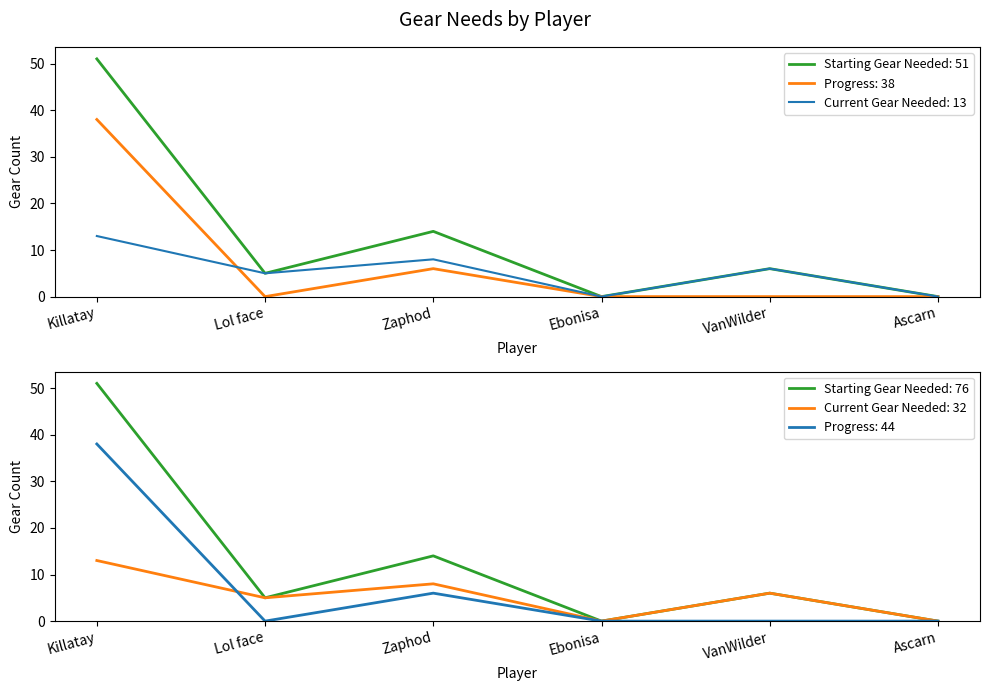

How many categories are shown in the chart?

6